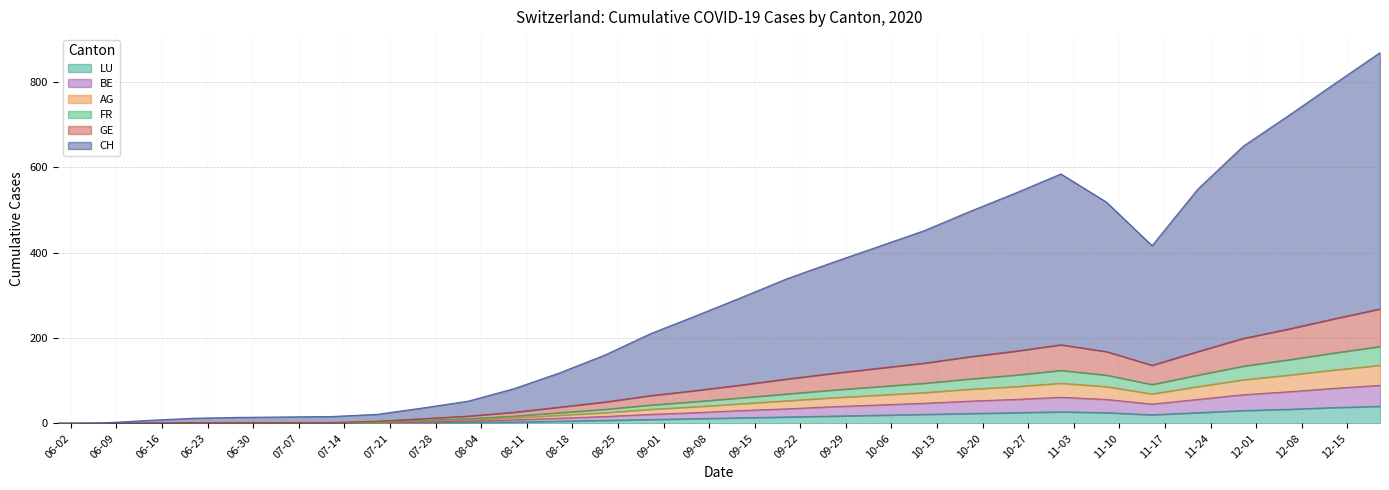

Is it true that LU equals 25 at 2020-11-22?

True